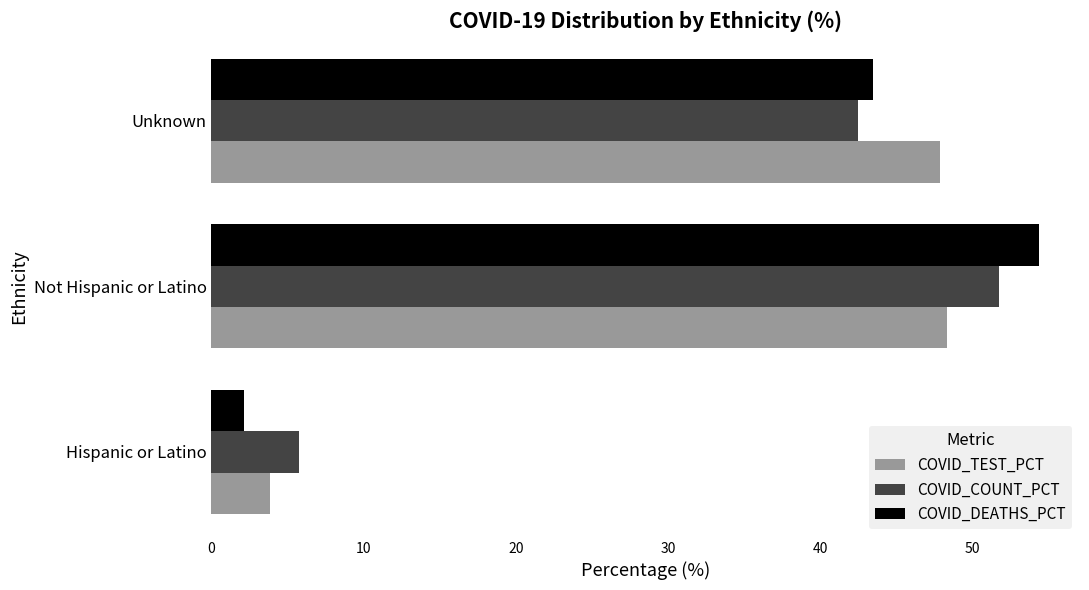

At which category is the sum across all series the highest?

Not Hispanic or Latino